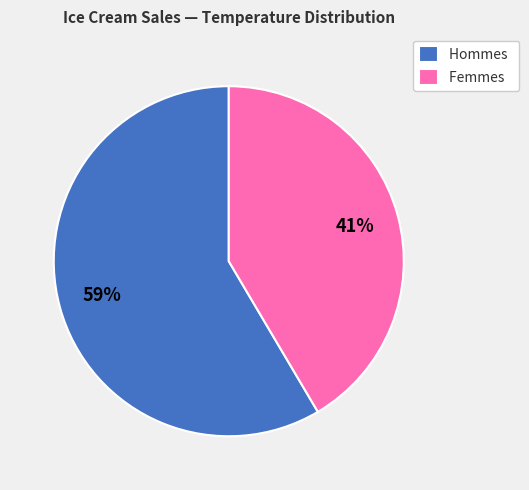

How many slices are in this pie chart?

2